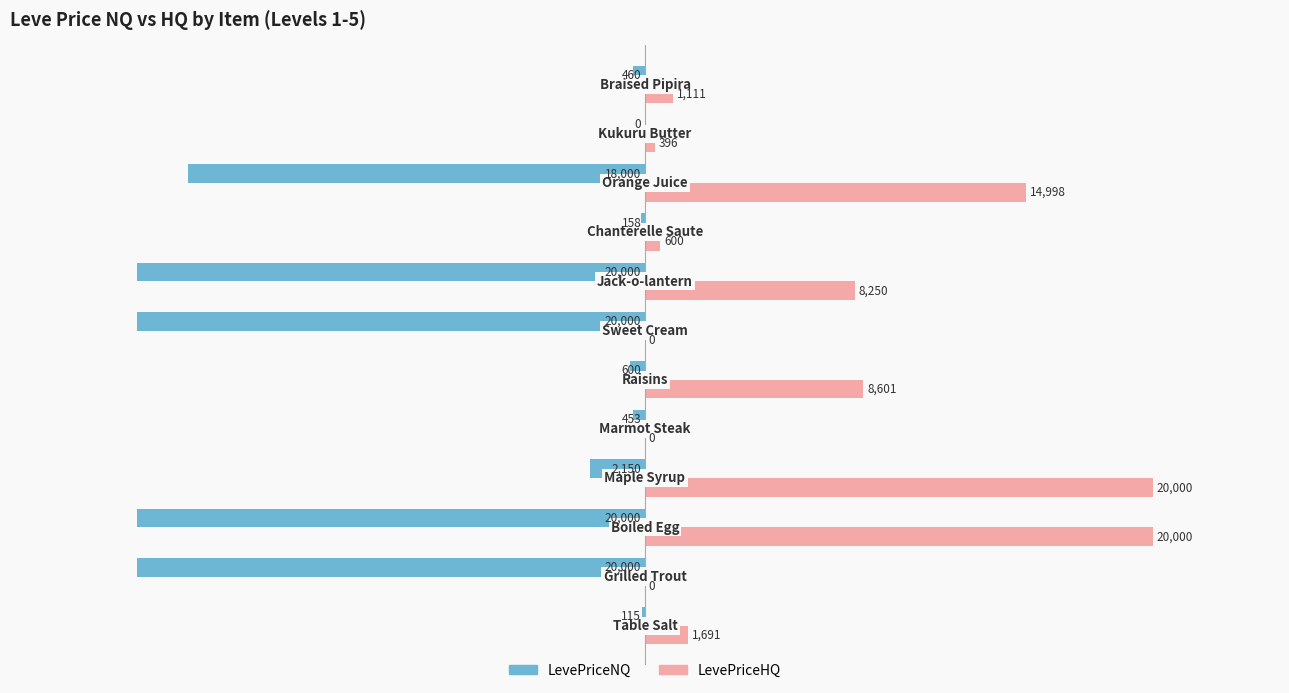

Which series has the largest total across all categories?

LevePriceHQ